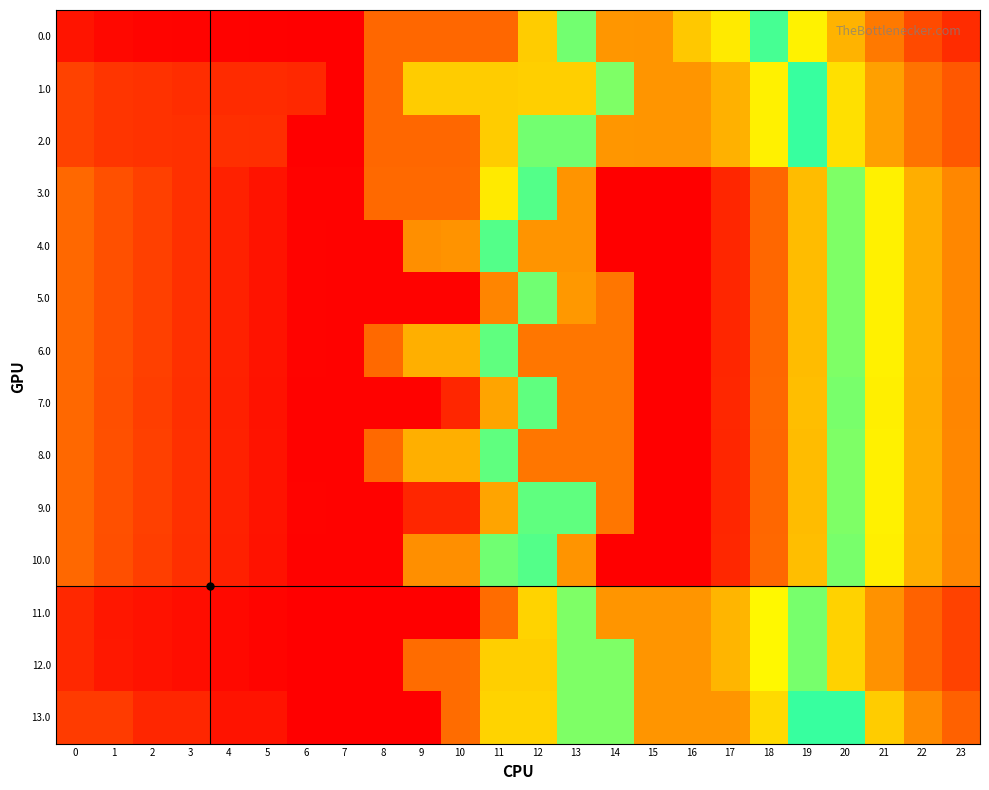

Reading right to left, list all the values displayed in this chart.

0.0: 23=198.0	22=310.5	21=504.7	20=745.5	19=977.7	18=1229.4	17=1417.9	16=1513.6	15=1680.0	14=1673.8	13=1258.0	12=842.2	11=426.4	10=426.4	9=425.8	8=425.2	7=33.6	6=33.6	5=41.6	4=45.4	3=50.4	2=54.8	1=65.2	0=115.2
1.0: 23=364.4	22=476.8	21=671.1	20=911.8	19=1144.0	18=1395.7	17=1584.3	16=1680.0	15=1680.0	14=1264.2	13=848.4	12=848.4	11=841.7	10=841.7	9=841.0	8=425.2	7=33.6	6=185.0	5=193.1	4=196.9	3=201.8	2=221.1	1=231.6	0=281.6
2.0: 23=364.4	22=476.8	21=671.1	20=911.8	19=1144.0	18=1395.7	17=1584.3	16=1680.0	15=1680.0	14=1673.8	13=1258.0	12=1258.0	11=842.2	10=426.4	9=425.8	8=425.2	7=33.6	6=33.6	5=208.0	4=211.8	3=216.7	2=221.1	1=231.6	0=281.6
3.0: 23=566.8	22=729.8	21=974.5	20=1265.8	19=1548.5	18=1850.7	17=2089.8	16=2236.0	15=2236.0	14=2236.0	13=1682.6	12=1129.2	11=949.0	10=437.5	9=436.9	8=436.4	7=44.7	6=44.7	5=107.4	4=161.7	3=217.2	2=272.1	1=333.0	0=433.5
4.0: 23=566.8	22=729.8	21=974.5	20=1265.8	19=1548.5	18=1850.7	17=2089.8	16=2236.0	15=2236.0	14=2236.0	13=1682.6	12=1682.6	11=1129.2	10=617.6	9=598.1	8=44.7	7=44.7	6=48.9	5=107.4	4=161.7	3=217.2	2=272.1	1=333.0	0=433.5
5.0: 23=566.8	22=729.8	21=974.5	20=1265.8	19=1548.5	18=1850.7	17=2089.8	16=2236.0	15=2236.0	14=1797.0	13=1664.2	12=1110.8	11=557.4	10=45.9	9=45.2	8=44.7	7=44.7	6=48.9	5=107.4	4=161.7	3=217.2	2=272.1	1=333.0	0=433.5
6.0: 23=566.8	22=729.8	21=974.5	20=1265.8	19=1548.5	18=1850.7	17=2089.8	16=2236.0	15=2236.0	14=1797.0	13=1796.7	12=1796.7	11=1243.3	10=731.7	9=731.1	8=436.4	7=44.7	6=48.9	5=107.4	4=161.7	3=217.2	2=272.1	1=333.0	0=433.5
7.0: 23=562.7	22=725.6	21=970.4	20=1261.6	19=1544.3	18=1846.6	17=2085.6	16=2231.8	15=2236.0	14=1797.0	13=1796.7	12=1243.3	11=689.9	10=178.3	9=45.2	8=44.7	7=44.7	6=44.7	5=103.3	4=157.6	3=213.0	2=267.9	1=328.9	0=429.4
8.0: 23=566.8	22=729.8	21=974.5	20=1265.8	19=1548.5	18=1850.7	17=2089.8	16=2236.0	15=2236.0	14=1797.0	13=1796.7	12=1796.7	11=1243.3	10=731.7	9=731.1	8=436.4	7=44.7	6=44.7	5=107.4	4=161.7	3=217.2	2=272.1	1=333.0	0=433.5
9.0: 23=566.8	22=729.8	21=974.5	20=1265.8	19=1548.5	18=1850.7	17=2089.8	16=2236.0	15=2236.0	14=1797.0	13=1243.6	12=1243.6	11=690.2	10=178.6	9=178.0	8=44.7	7=44.7	6=48.9	5=107.4	4=161.7	3=217.2	2=272.1	1=333.0	0=433.5
10.0: 23=562.7	22=725.6	21=970.4	20=1261.6	19=1544.3	18=1846.6	17=2085.6	16=2231.8	15=2236.0	14=2236.0	13=1682.6	12=1129.2	11=1110.3	10=598.8	9=598.1	8=44.7	7=44.7	6=44.7	5=103.3	4=157.6	3=213.0	2=267.9	1=328.9	0=429.4
11.0: 23=279.5	22=404.1	21=610.4	20=863.3	19=1107.6	18=1371.5	17=1572.2	16=1680.0	15=1680.0	14=1680.0	13=1264.2	12=866.3	11=450.5	10=34.7	9=34.1	8=33.6	7=33.6	6=33.6	5=53.8	4=69.7	3=86.7	2=103.3	1=122.5	0=184.6
12.0: 23=282.9	22=404.1	21=610.4	20=863.3	19=1107.6	18=1371.5	17=1572.2	16=1680.0	15=1680.0	14=1264.2	13=1263.9	12=848.1	11=848.1	10=450.0	9=449.4	8=33.6	7=33.6	6=33.6	5=53.8	4=69.7	3=86.7	2=103.3	1=125.8	0=187.9
13.0: 23=402.5	22=580.6	21=840.5	20=1146.9	19=1146.9	18=1464.3	17=1680.0	16=1680.0	15=1680.0	14=1264.2	13=1263.9	12=865.7	11=865.7	10=449.9	9=34.1	8=33.6	7=33.6	6=33.6	5=107.3	4=107.3	3=177.9	2=177.9	1=254.0	0=254.0